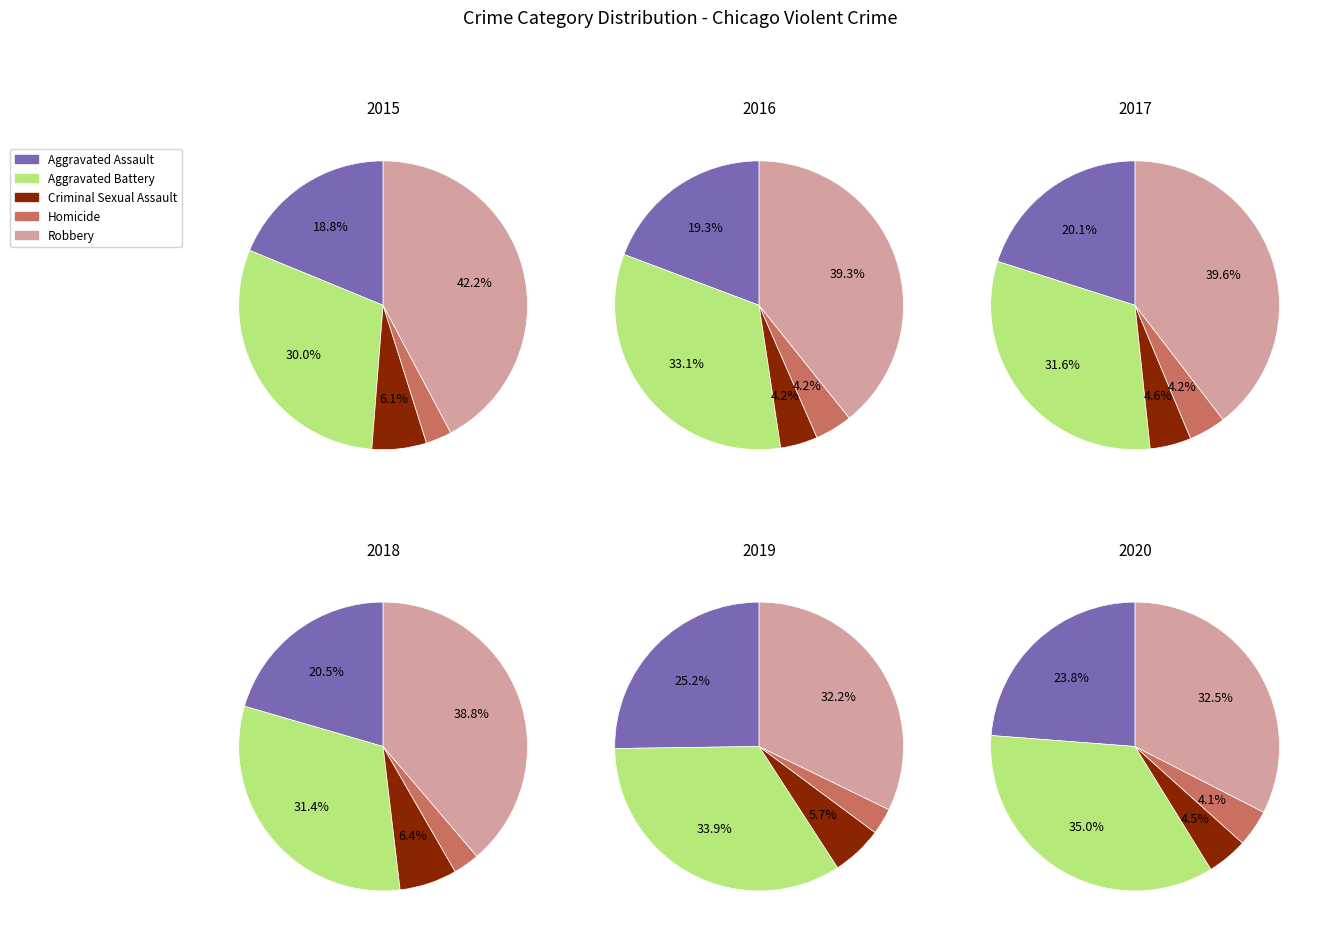

To the nearest percent, what is the average slice percentage?

20%